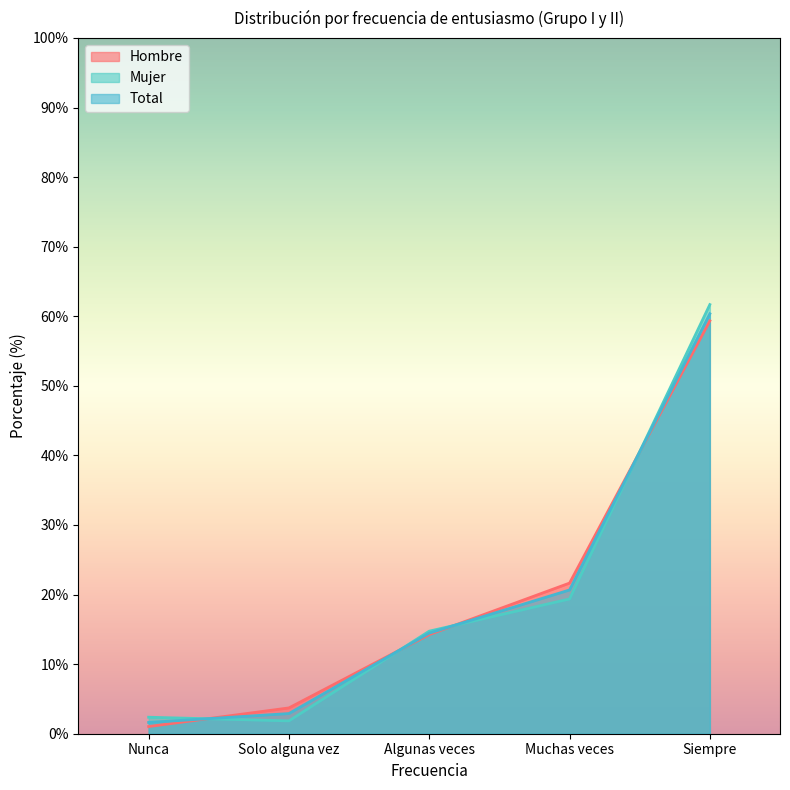

Between Muchas veces and Siempre, which series saw the biggest shift?

Mujer